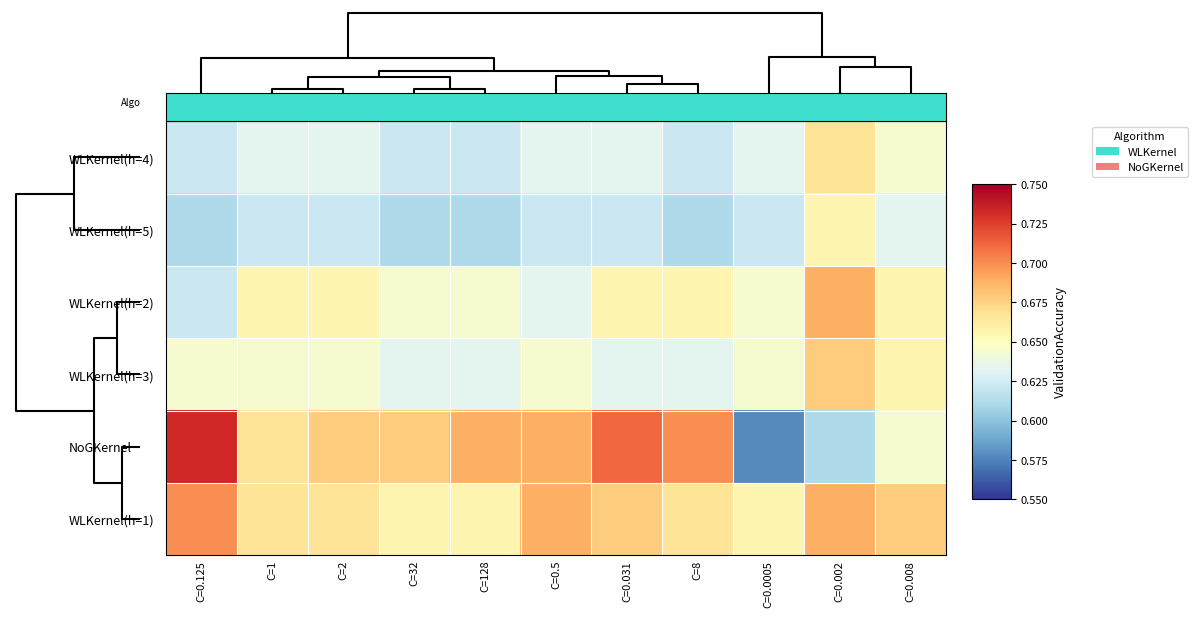

Reading right to left, what are all the values shown in this chart?

WLKernel(h=4): C=0.008=0.6	C=0.002=0.7	C=0.0005=0.6	C=8=0.6	C=0.031=0.6	C=0.5=0.6	C=128=0.6	C=32=0.6	C=2=0.6	C=1=0.6	C=0.125=0.6
WLKernel(h=5): C=0.008=0.6	C=0.002=0.7	C=0.0005=0.6	C=8=0.6	C=0.031=0.6	C=0.5=0.6	C=128=0.6	C=32=0.6	C=2=0.6	C=1=0.6	C=0.125=0.6
WLKernel(h=2): C=0.008=0.7	C=0.002=0.7	C=0.0005=0.6	C=8=0.7	C=0.031=0.7	C=0.5=0.6	C=128=0.6	C=32=0.6	C=2=0.7	C=1=0.7	C=0.125=0.6
WLKernel(h=3): C=0.008=0.7	C=0.002=0.7	C=0.0005=0.6	C=8=0.6	C=0.031=0.6	C=0.5=0.6	C=128=0.6	C=32=0.6	C=2=0.6	C=1=0.6	C=0.125=0.6
NoGKernel: C=0.008=0.6	C=0.002=0.6	C=0.0005=0.6	C=8=0.7	C=0.031=0.7	C=0.5=0.7	C=128=0.7	C=32=0.7	C=2=0.7	C=1=0.7	C=0.125=0.7
WLKernel(h=1): C=0.008=0.7	C=0.002=0.7	C=0.0005=0.7	C=8=0.7	C=0.031=0.7	C=0.5=0.7	C=128=0.7	C=32=0.7	C=2=0.7	C=1=0.7	C=0.125=0.7